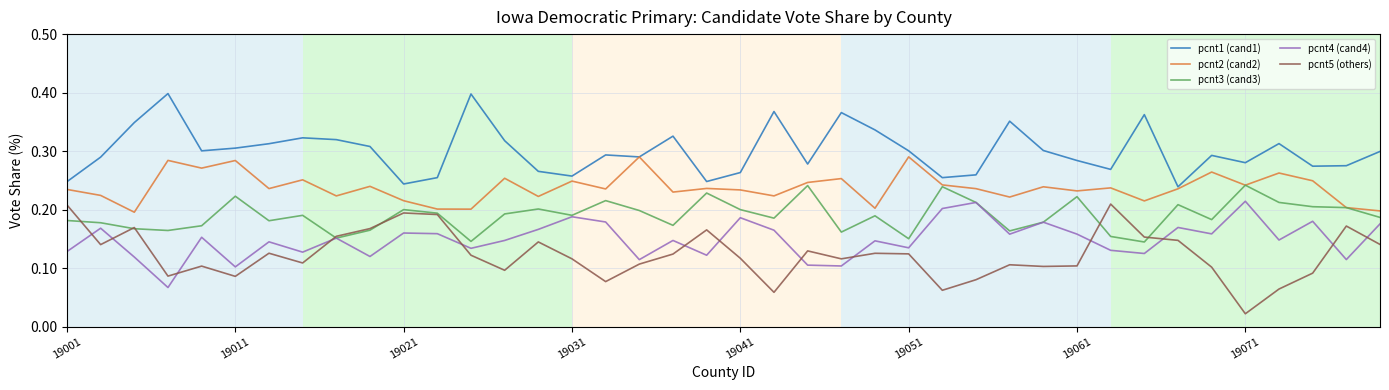

Which series has the widest spread of values?

pcnt5 (others)